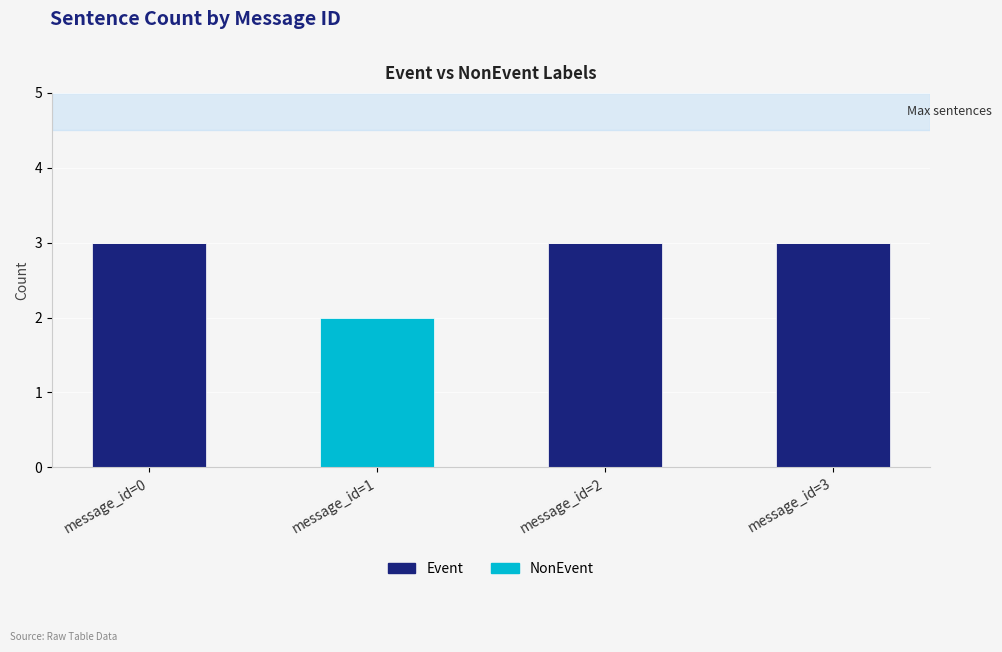

Are the bars horizontal?

No